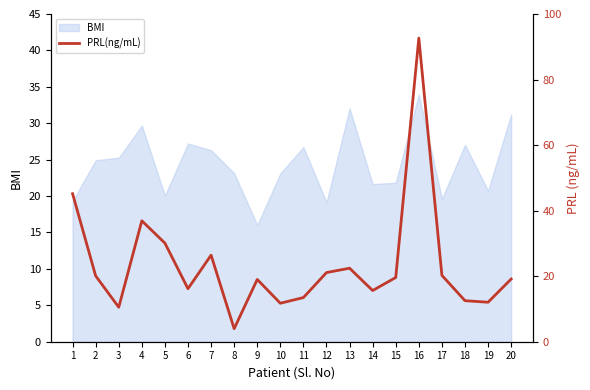

What is the value of the 15th point from the left?

19.6